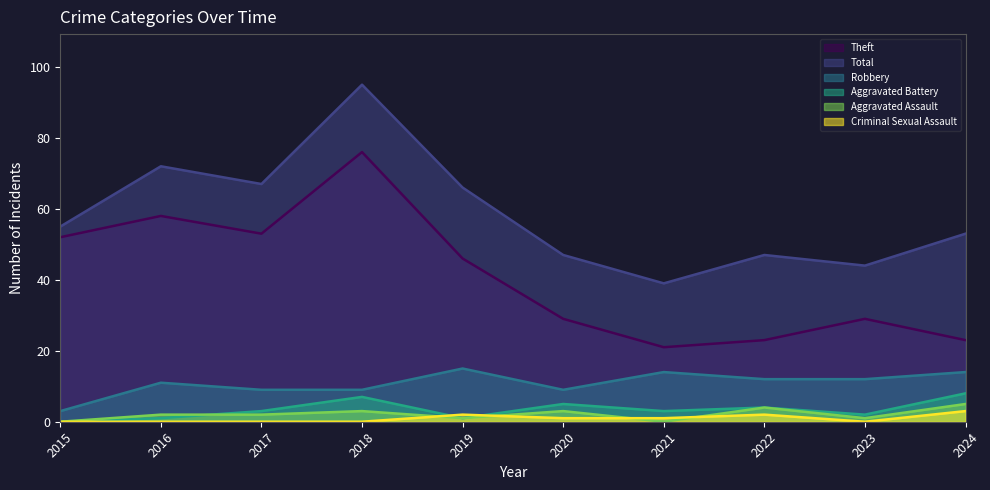

At which category is the sum across all series the highest?

2018